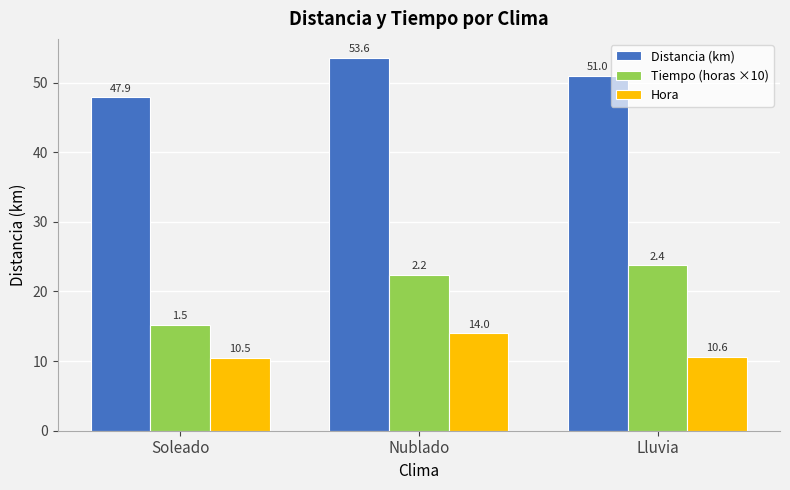

How many values in the Tiempo (horas ×10) series are below 22?

1